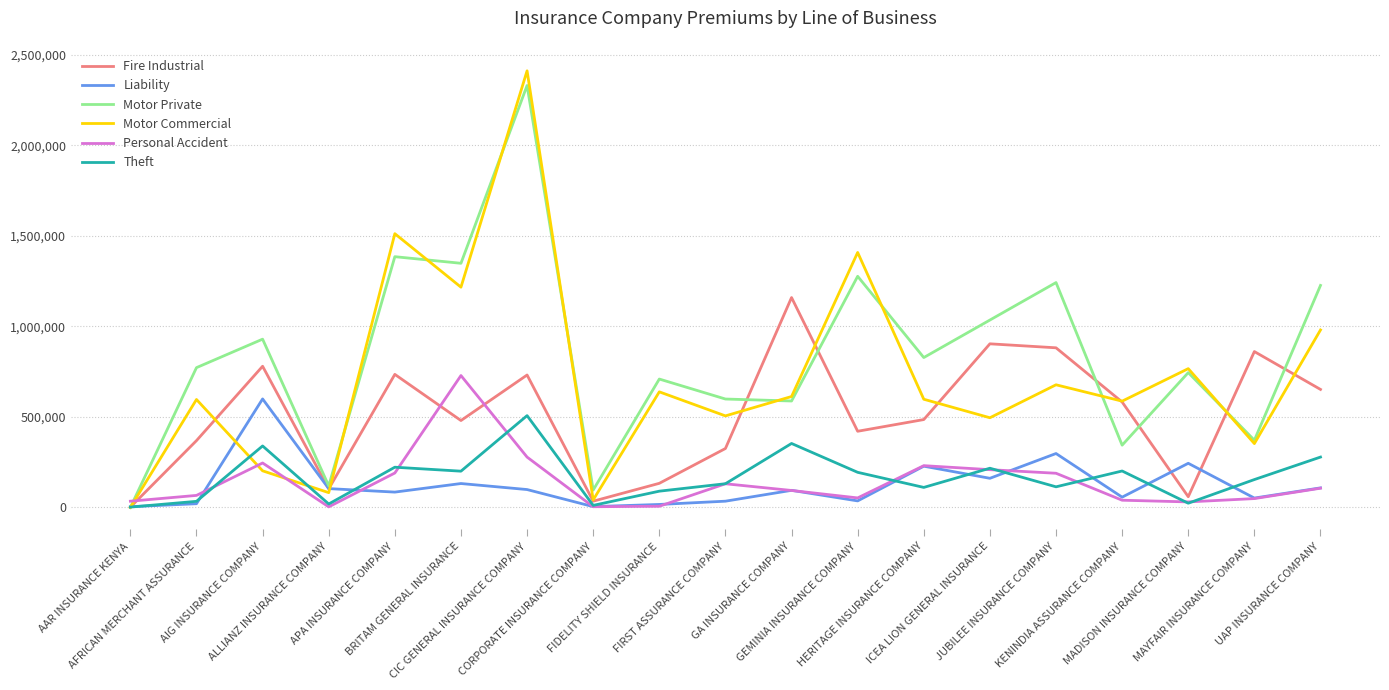

Which series has the largest total across all categories?

Motor Private